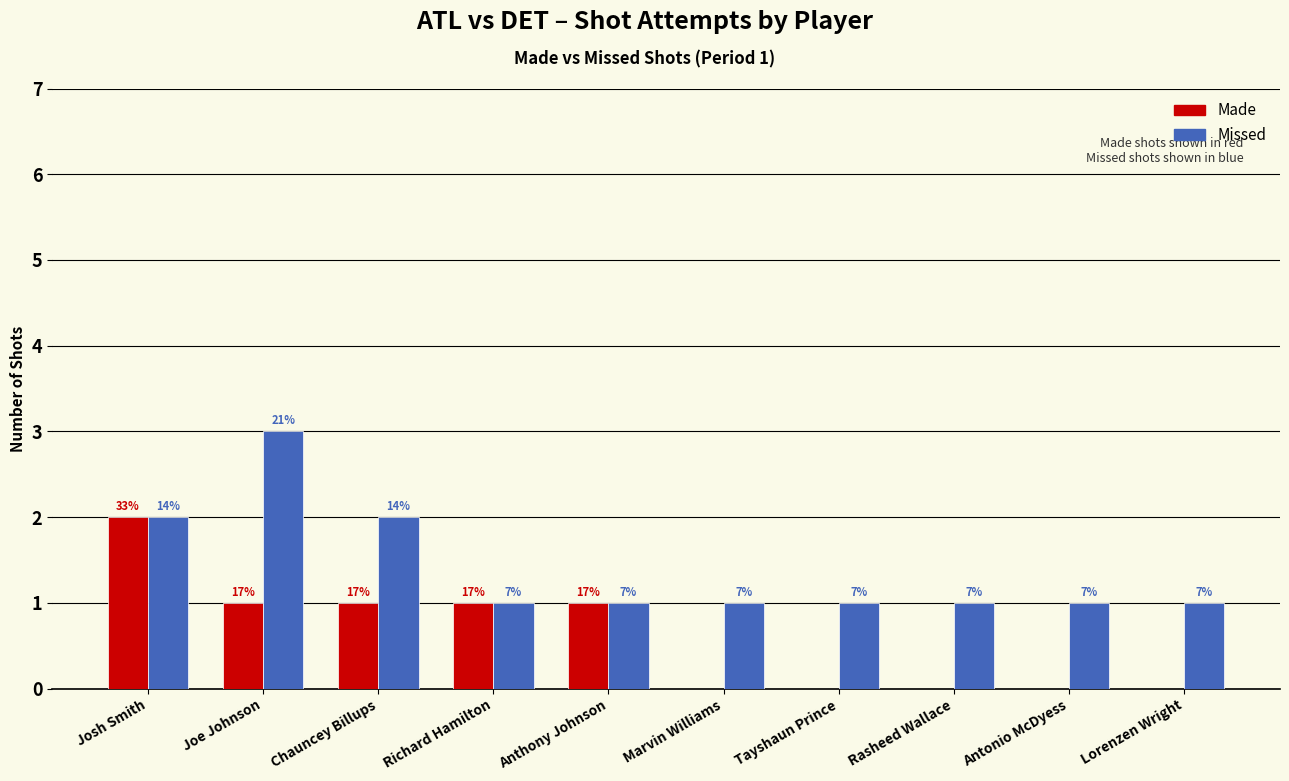

Count the Missed values in the range 1 to 2.

9